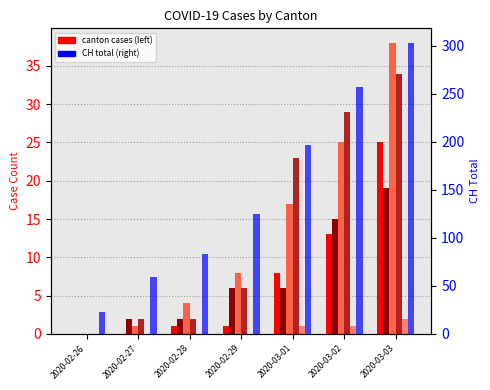

Which has a higher value, 2020-03-01 or 2020-03-02?

2020-03-02